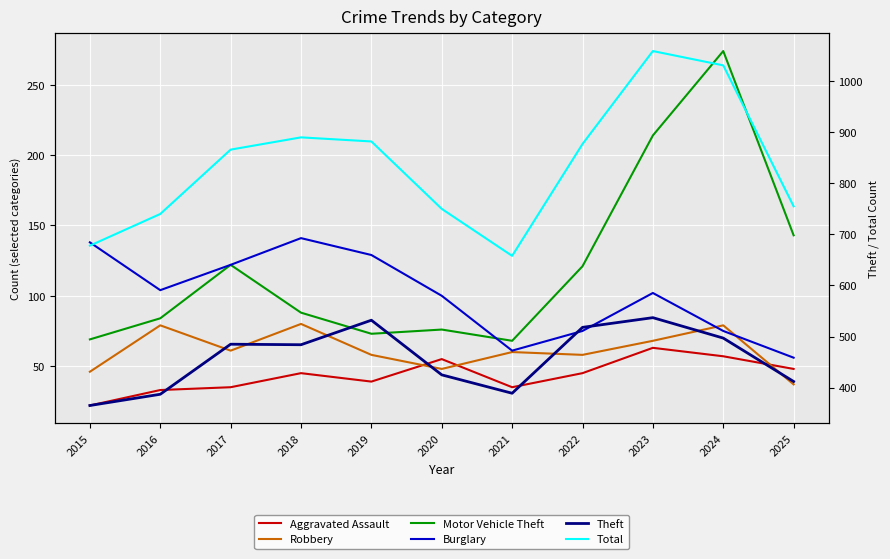

True or false: Aggravated Assault has more than 1 points higher than both neighbors.

True